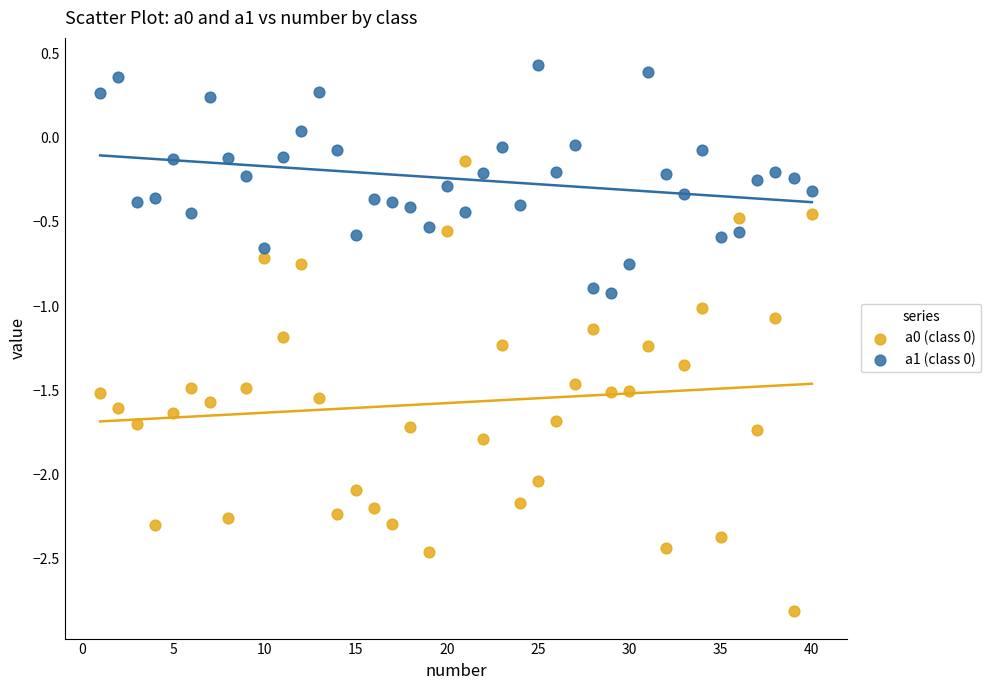

Across all data points, what is the range of Y values (max minus min)?

3.2